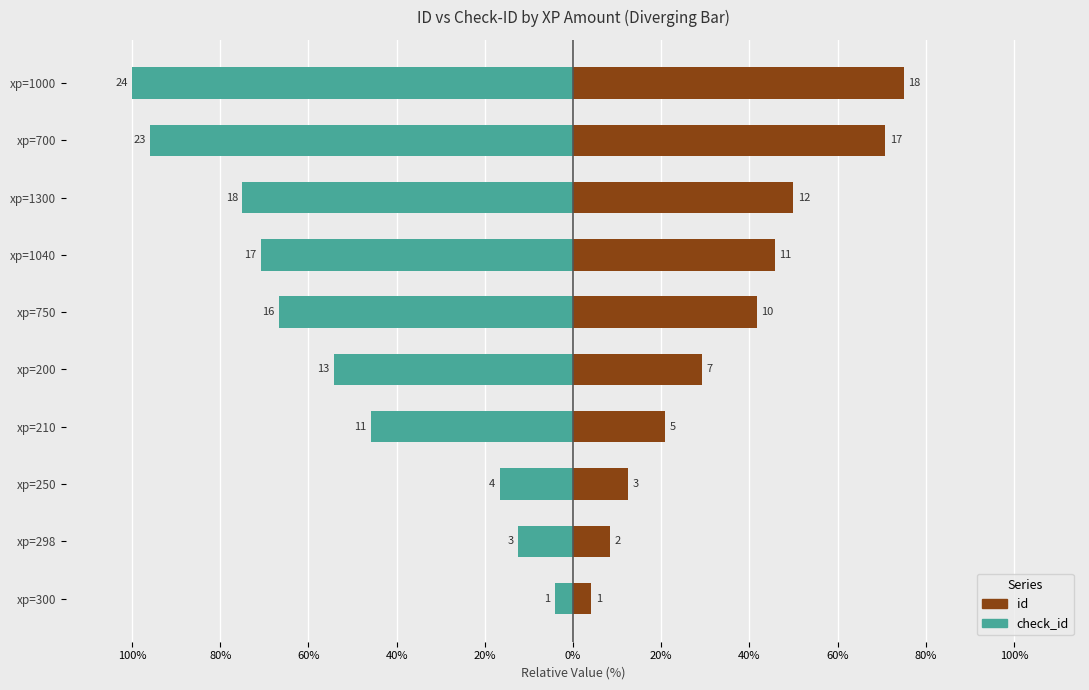

Reading left to right, extract all data points from this chart.

check_id: -4.2	-12.5	-16.7	-45.8	-54.2	-66.7	-70.8	-75.0	-95.8	-100.0
id: 4.2	8.3	12.5	20.8	29.2	41.7	45.8	50.0	70.8	75.0